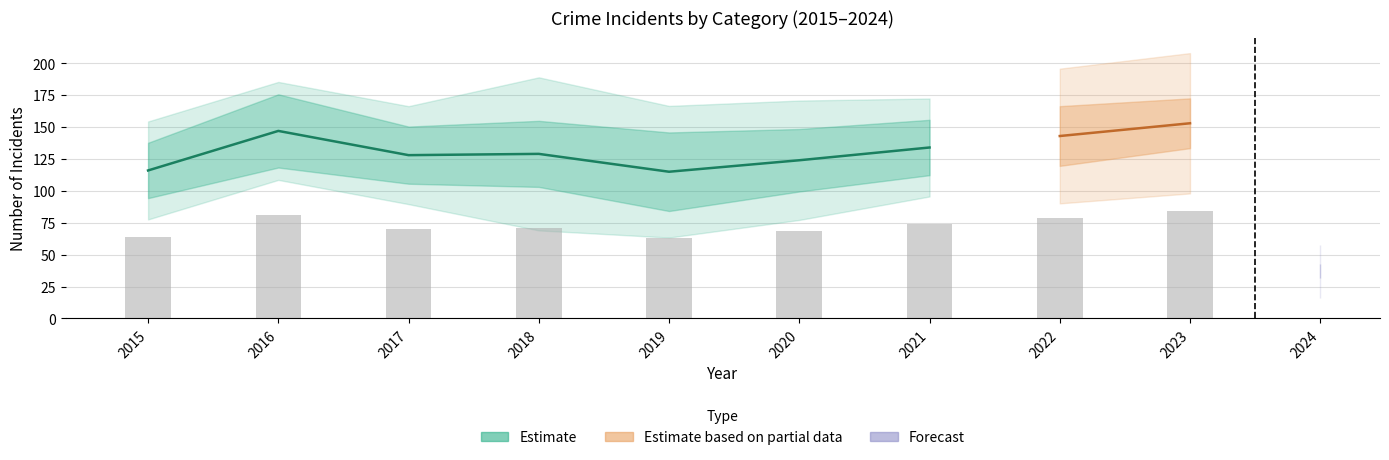

List the labels in order of Total value, smallest first.

2024, 2019, 2015, 2020, 2017, 2018, 2021, 2022, 2016, 2023